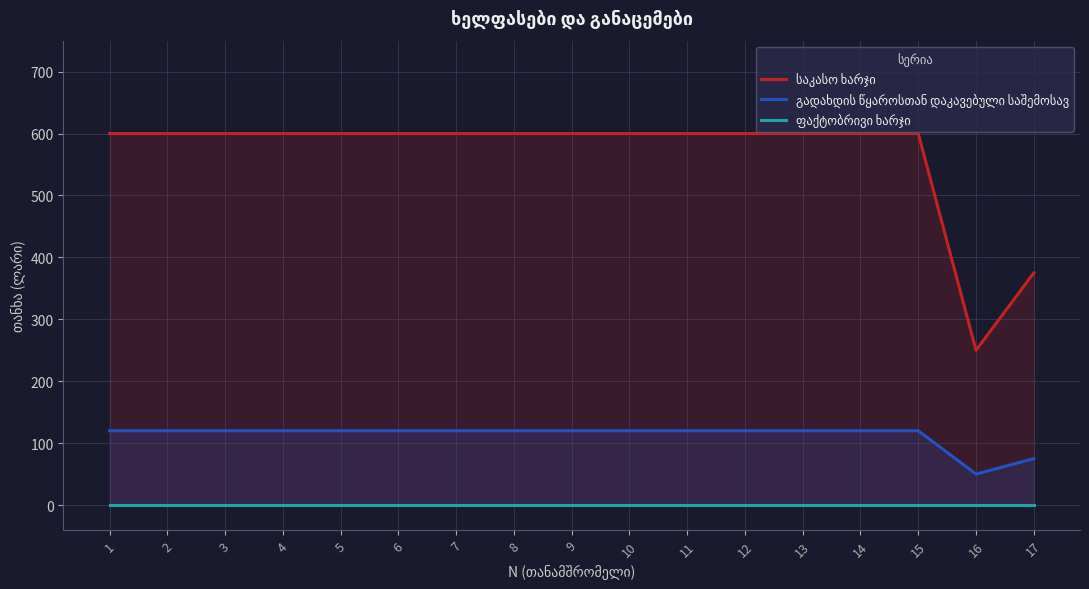

How many lines are shown in the chart?

3